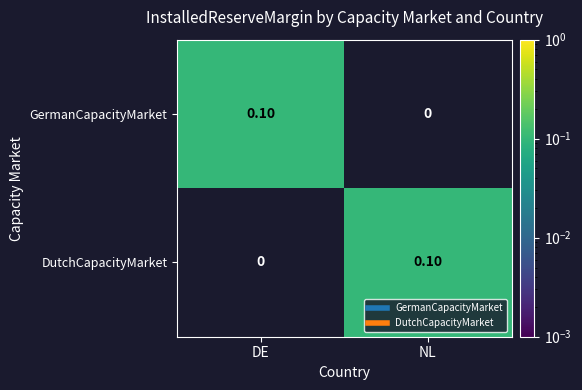

What is the difference between the highest and lowest values at DE?

0.1